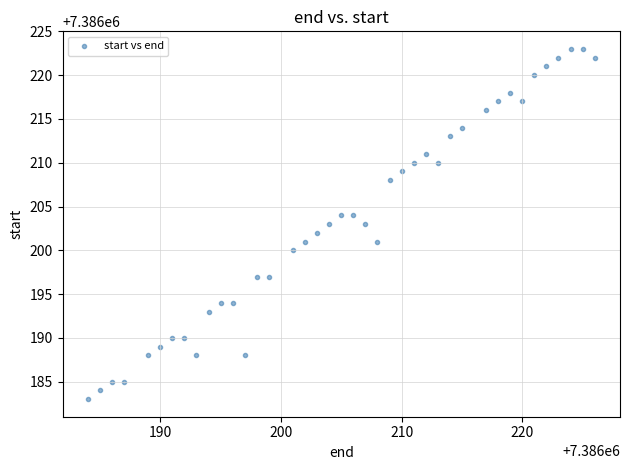

What is the range of X values (max minus min)?

42